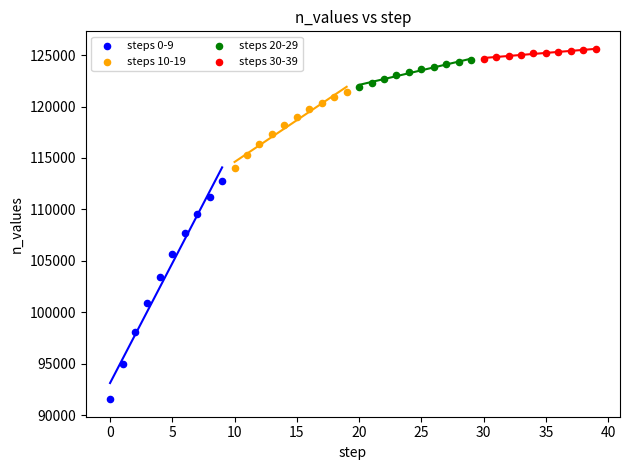

What are all the series names shown in the legend?

steps 0-9, steps 10-19, steps 20-29, steps 30-39